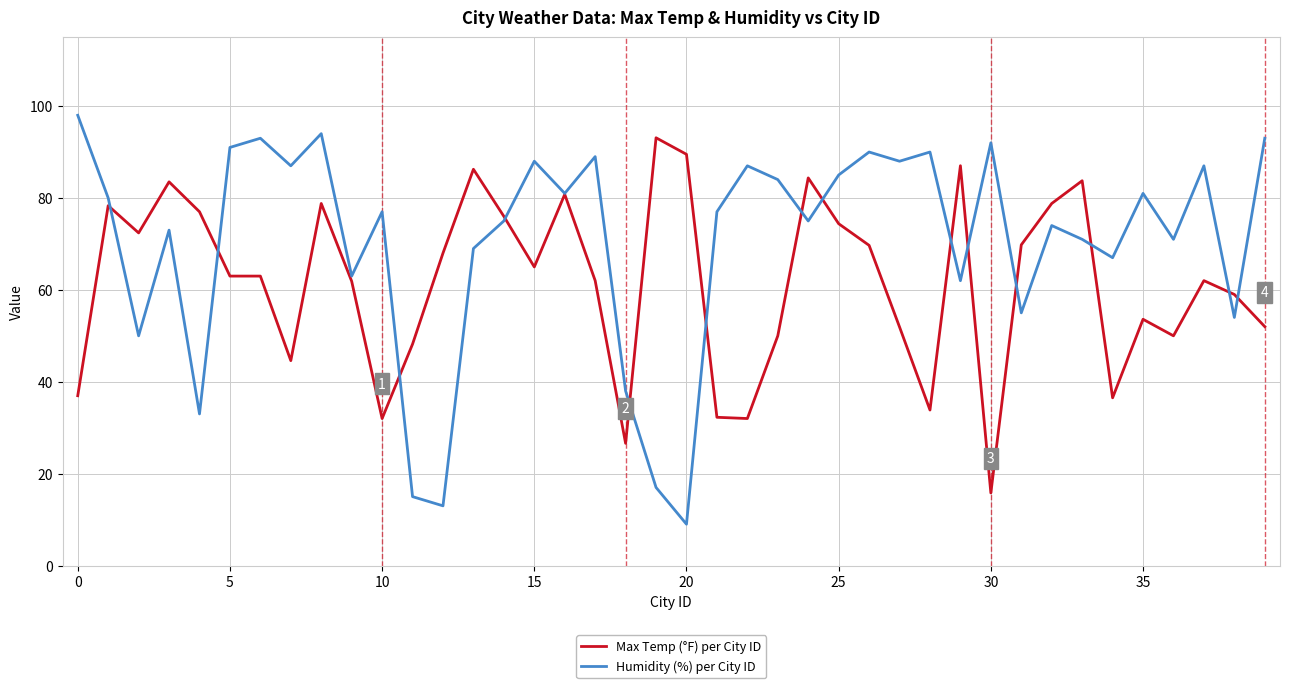

Rank the series by their maximum value, from lowest to highest.

Max Temp (°F) per City ID, Humidity (%) per City ID